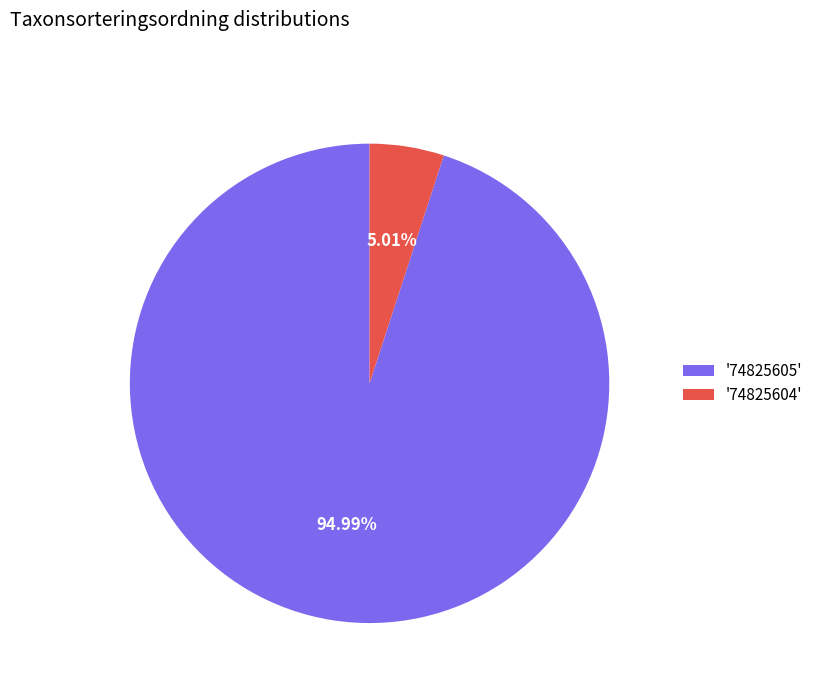

How many slices are in this pie chart?

2